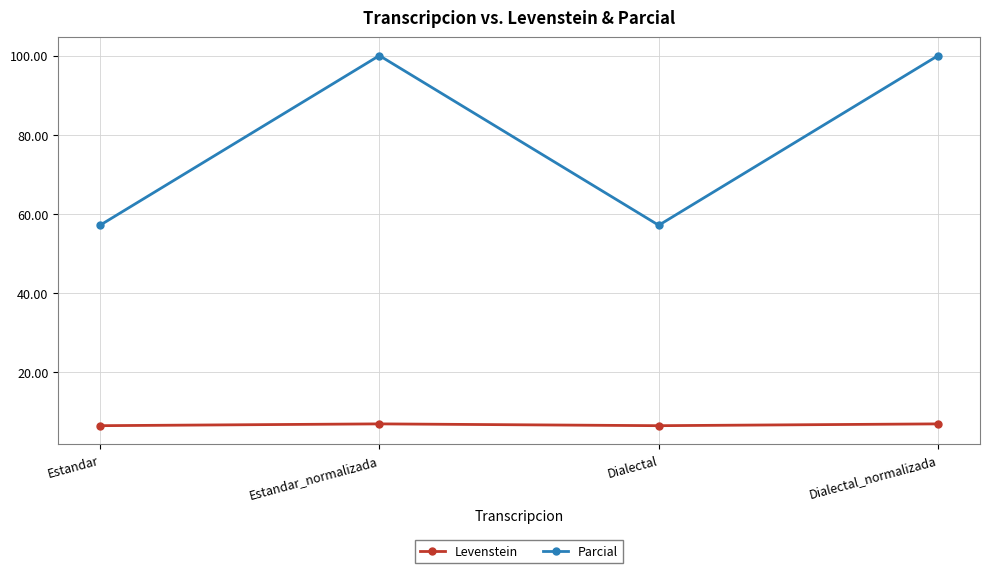

Rank the series by their maximum value, from lowest to highest.

Levenstein, Parcial